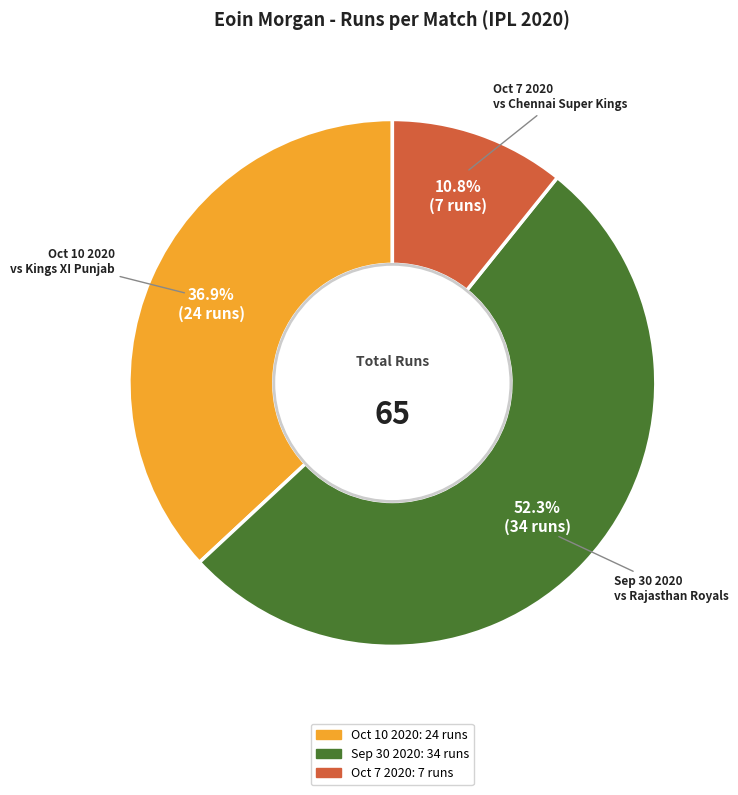

What percentage is the Oct 7 2020 slice, to the nearest percent?

11%